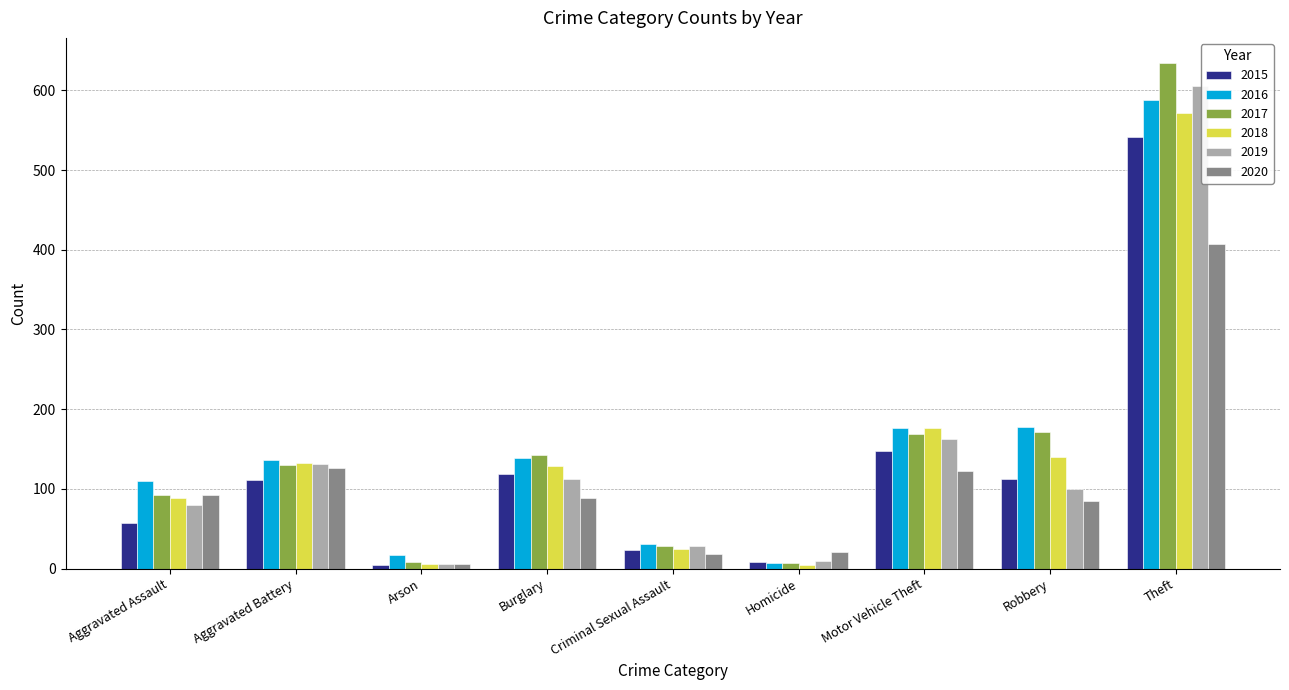

What is the lowest value of the 2015 series?

5